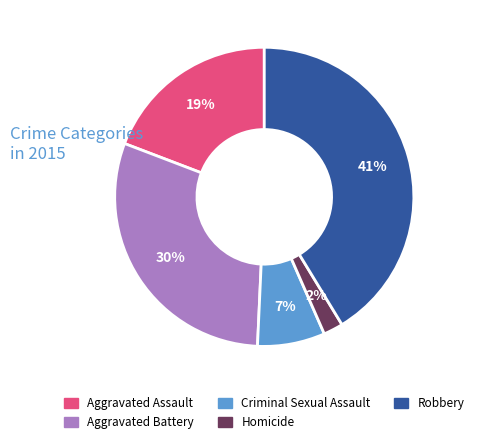

What percentage is the Criminal Sexual Assault slice, to the nearest percent?

7%